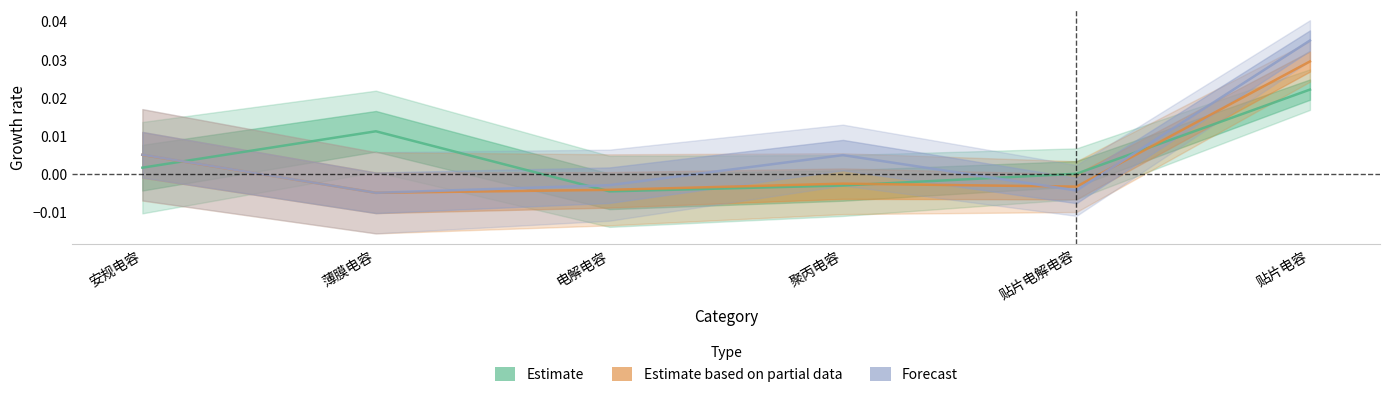

Which series ends up on top after the final intersection of Forecast and Estimate based on partial data?

Forecast